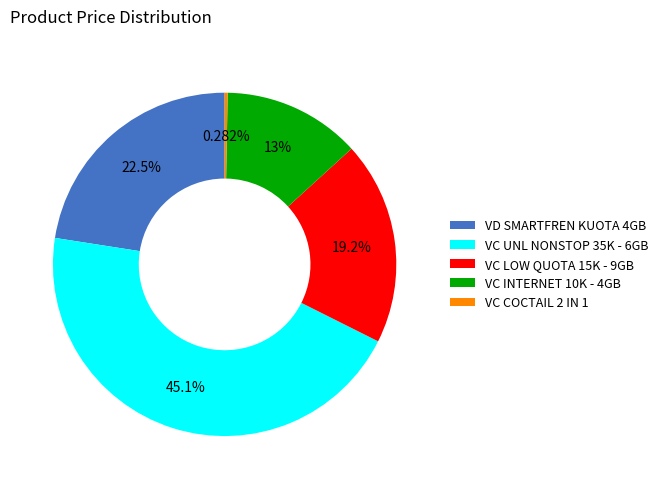

To the nearest percent, what is the average slice percentage?

20%